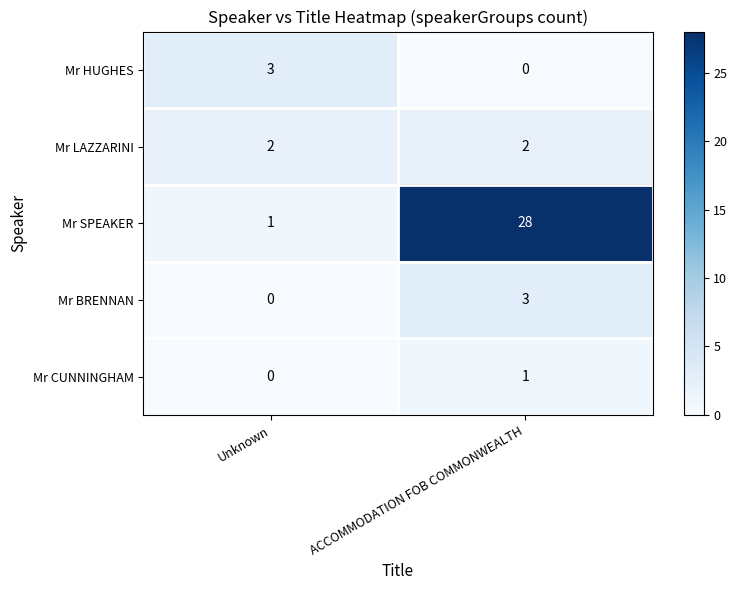

What is the total value across all series at ACCOMMODATION FOB COMMONWEALTH?

34